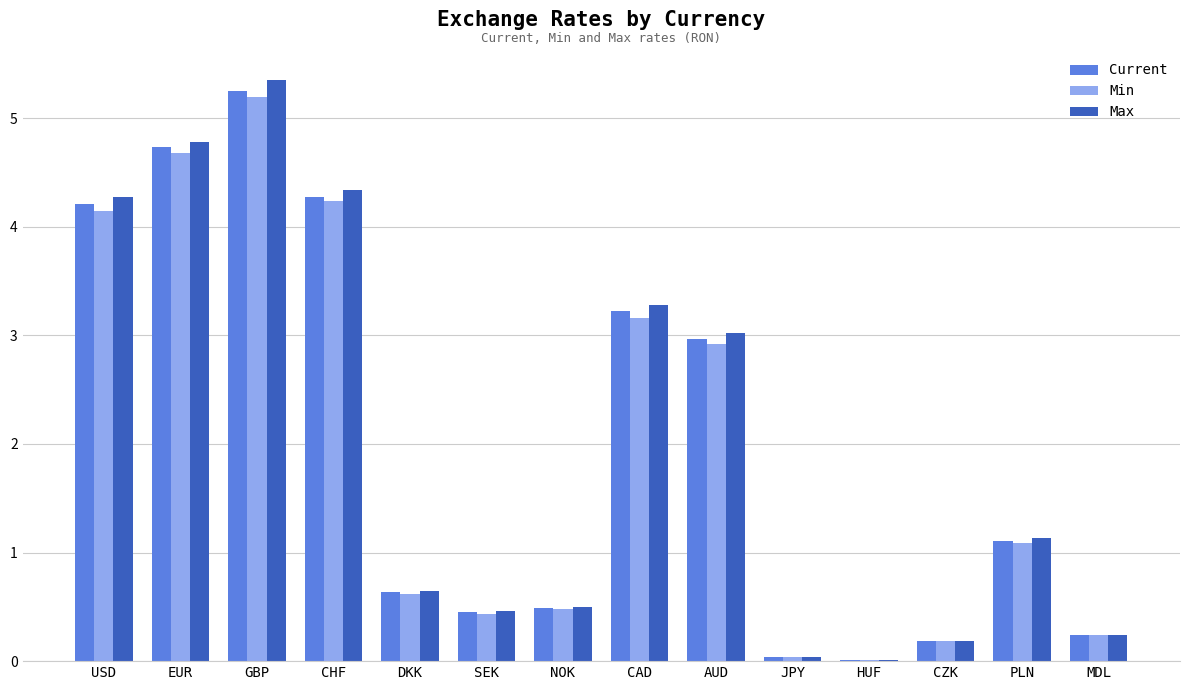

Read the Max value at CAD.

3.3